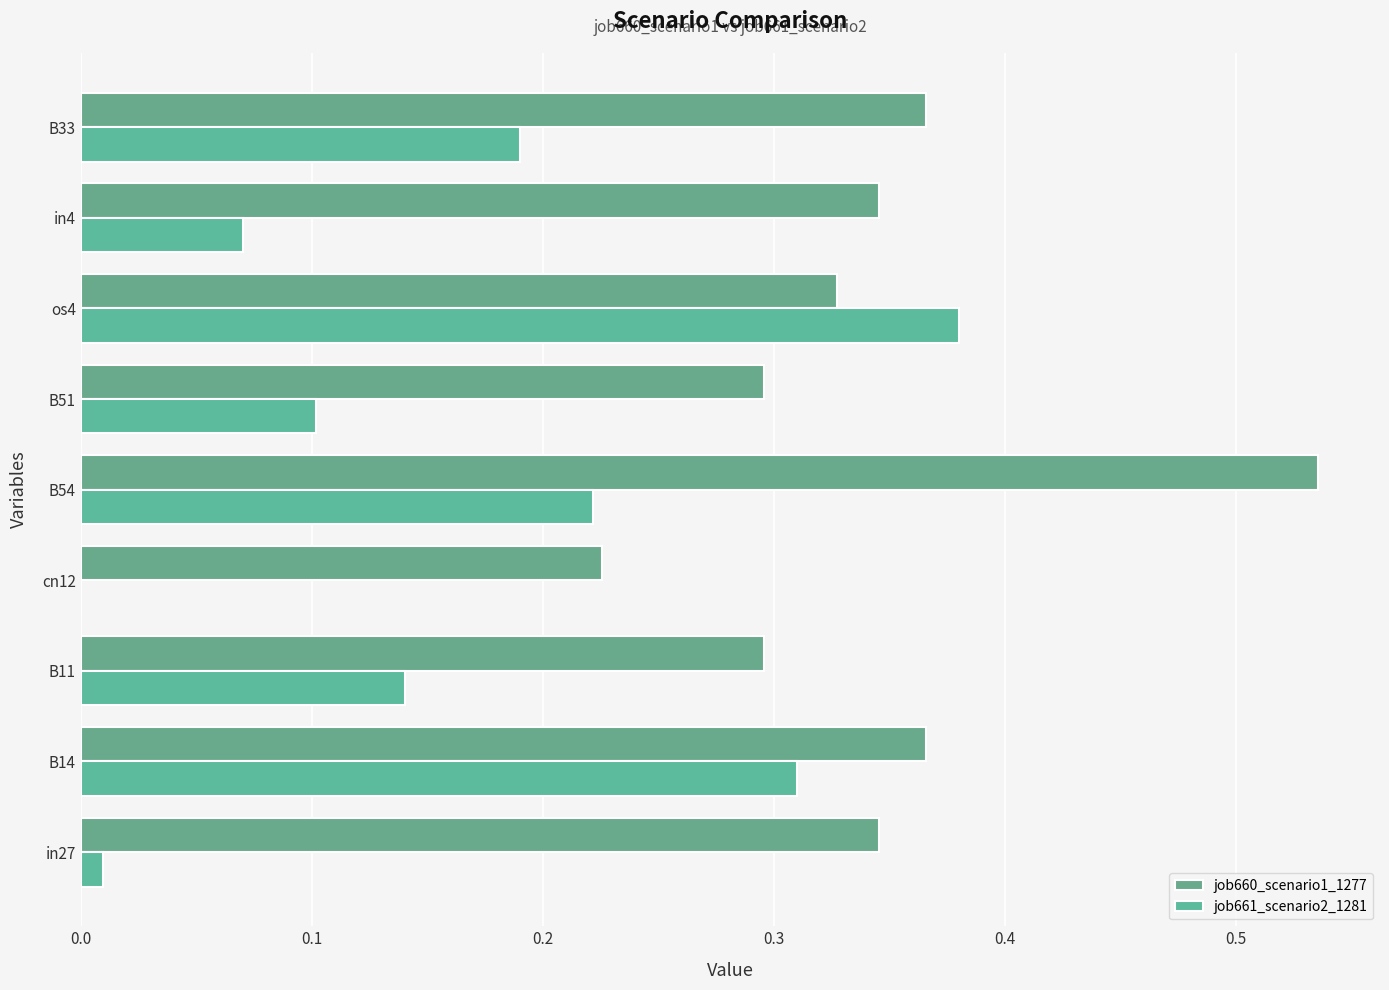

How many data points does each series have?

9